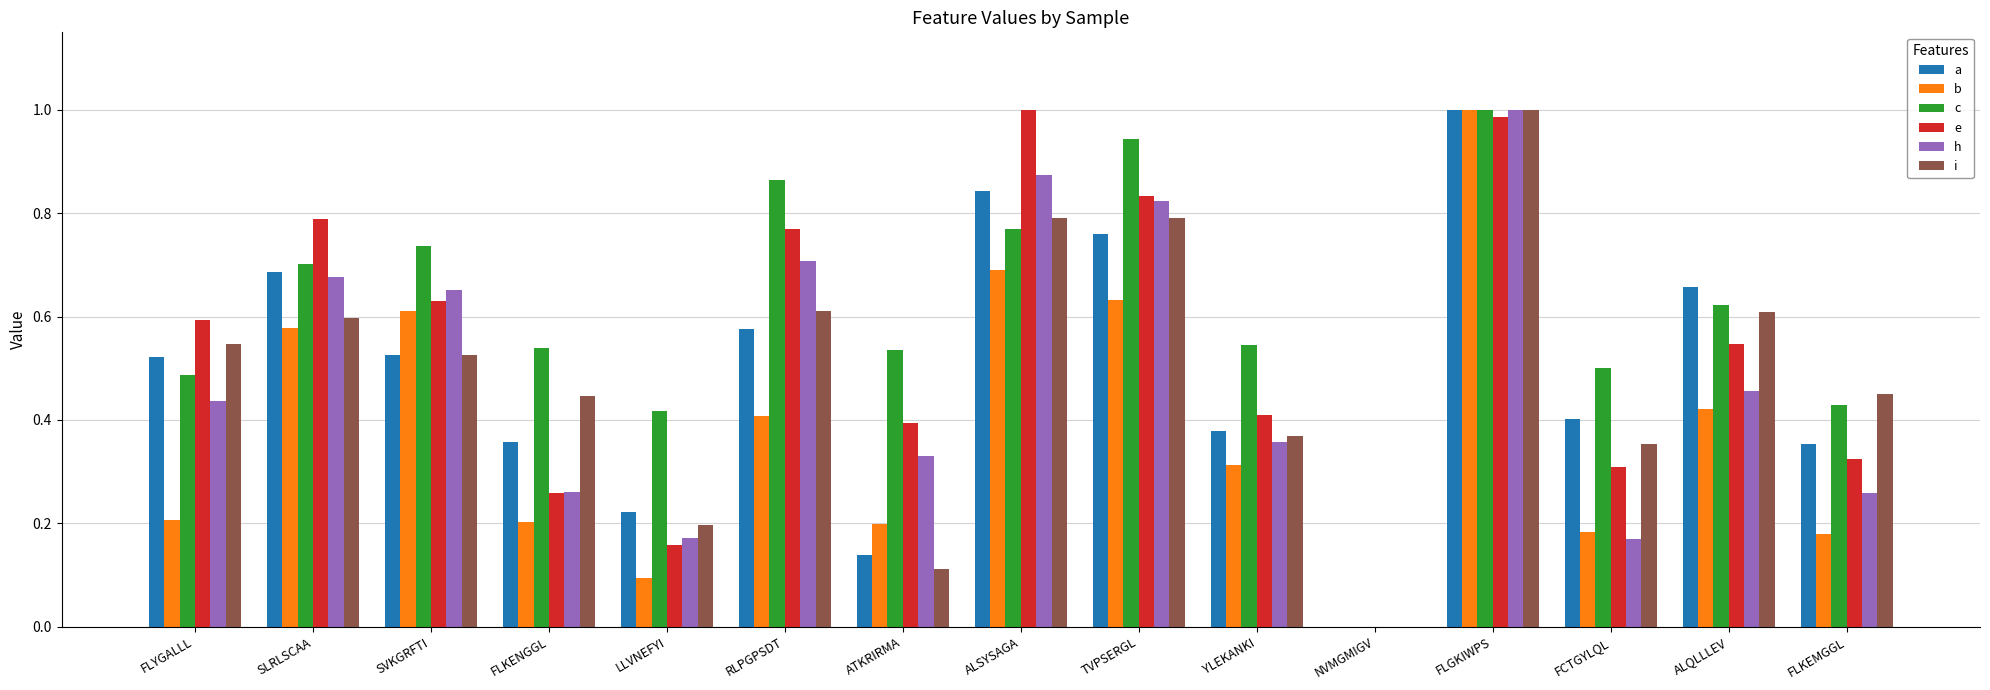

Which category has the highest value in the i series?

FLGKIWPS